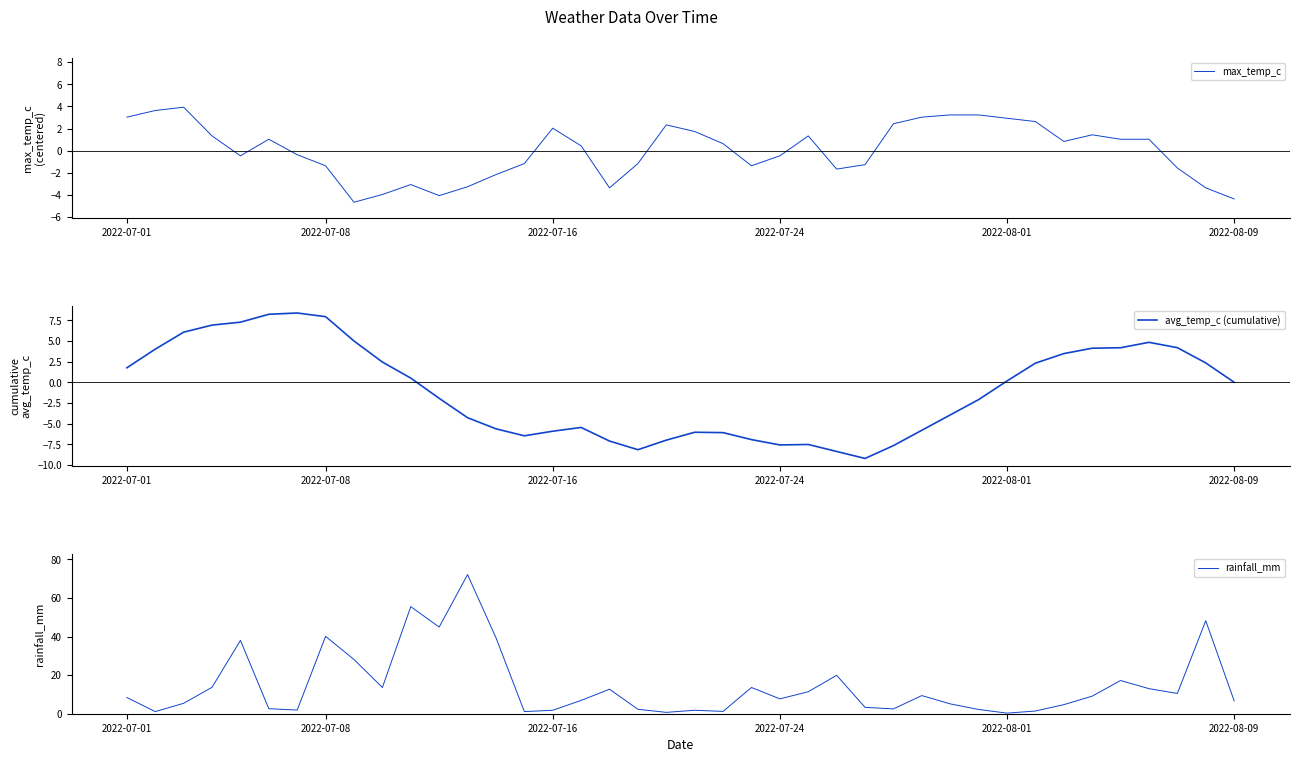

The value of max_temp_c at 2022-08-09 is -4.4. True or false?

True